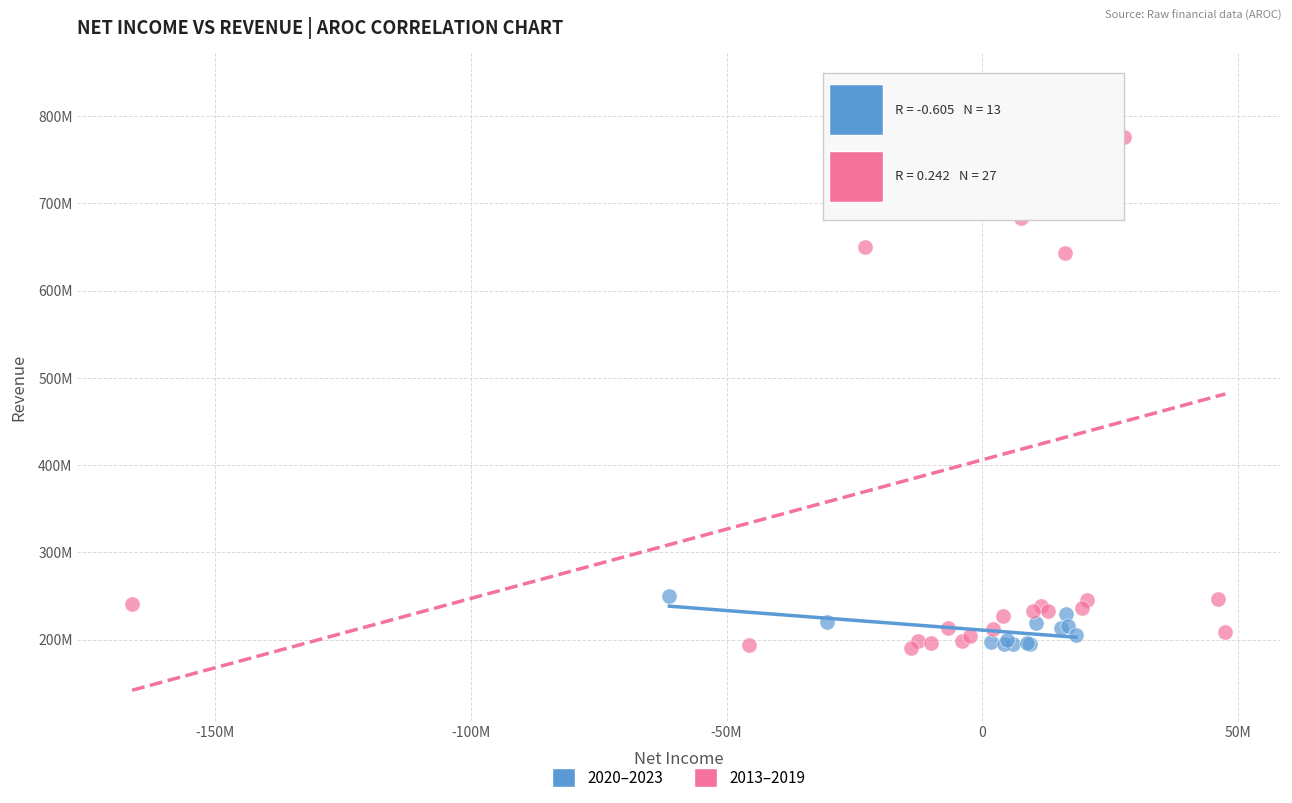

Which series has the widest spread of Y values?

2013–2019